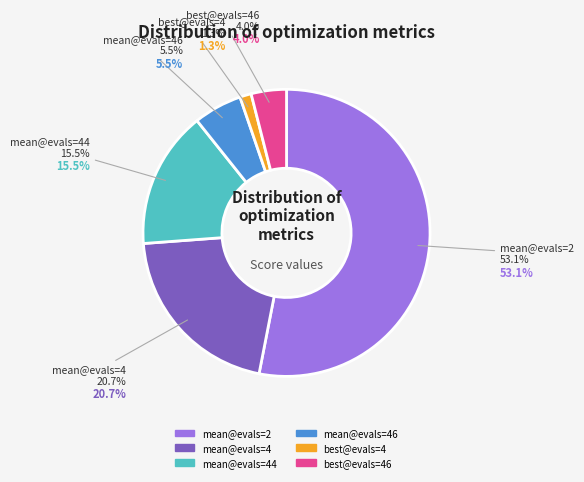

To the nearest percent, what is the average slice percentage?

17%